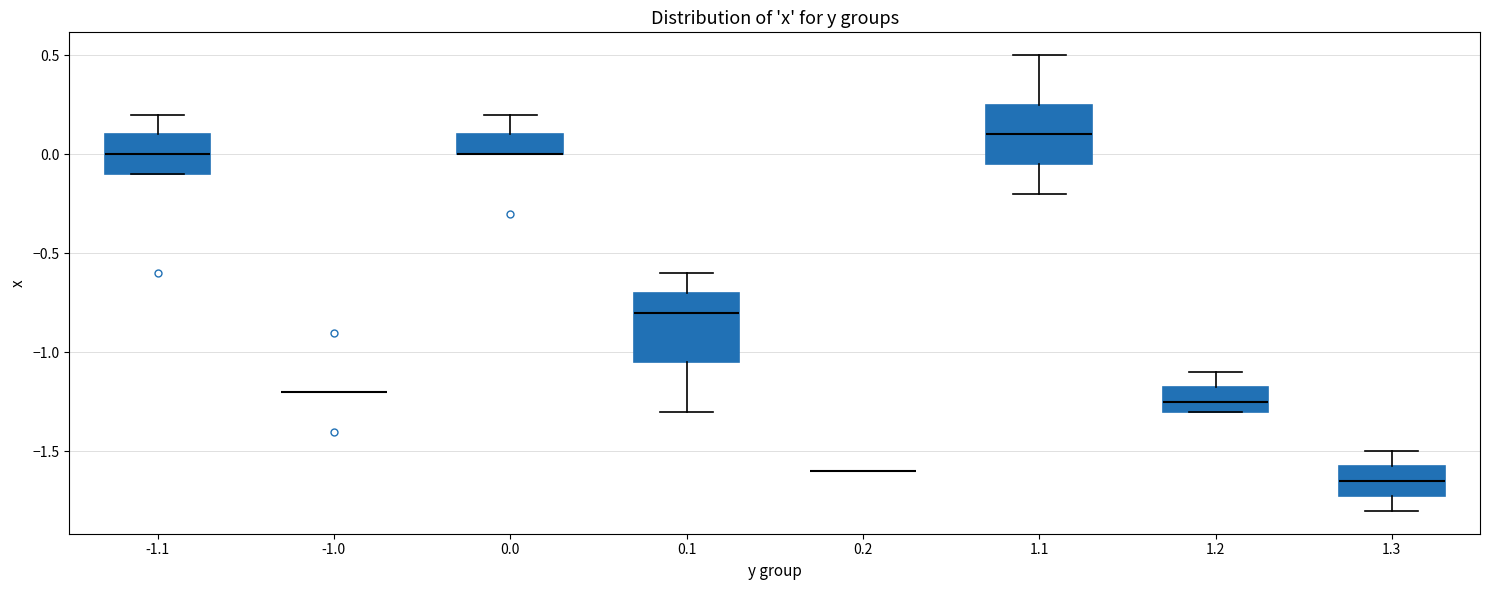

Reading left to right, transcribe this box plot: for each box, give where its median line is, the range the box spans, and where its two whiskers end, as read against the y-axis. The values are not printed on the chart, so give them approximately, as read against the axis.

-1.1: median 0.00, box -0.10 to 0.10, whiskers -0.10 to 0.20
-1.0: box collapsed to a line at -1.20, whiskers -1.20 to -1.20
0.0: median 0.00 (drawn on the box's lower edge), box 0.00 to 0.10, whiskers 0.00 to 0.20
0.1: median -0.80, box -1.05 to -0.70, whiskers -1.30 to -0.60
0.2: box collapsed to a line at -1.60, whiskers -1.60 to -1.60
1.1: median 0.10, box -0.05 to 0.25, whiskers -0.20 to 0.50
1.2: median -1.25, box -1.30 to -1.15, whiskers -1.30 to -1.10
1.3: median -1.65, box -1.70 to -1.55, whiskers -1.80 to -1.50